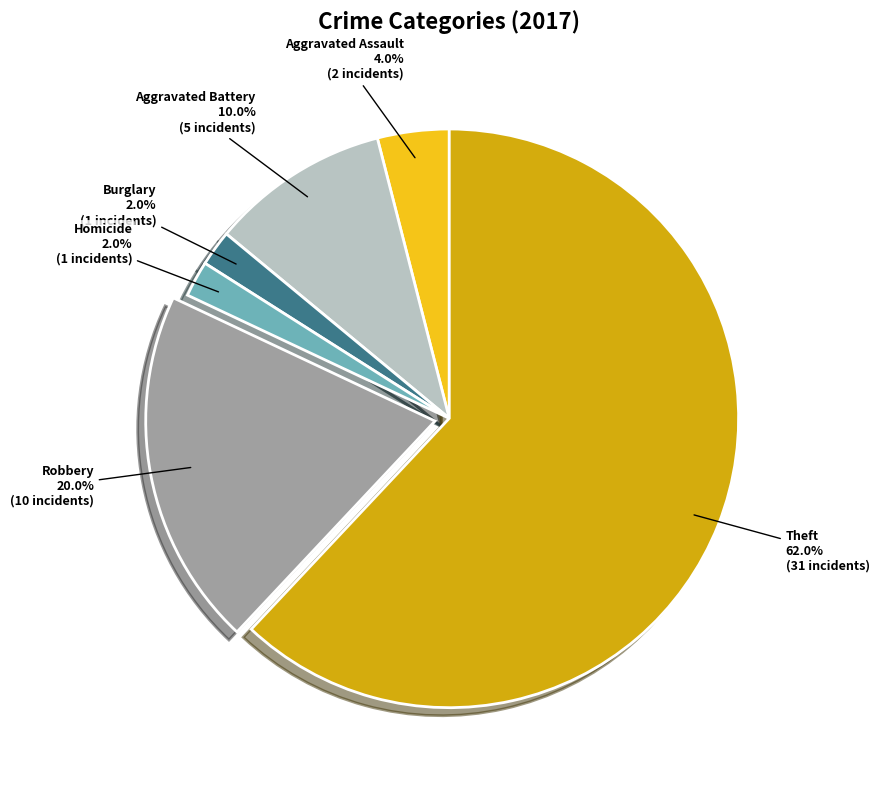

Is it true that Theft is 72% of the pie?

False